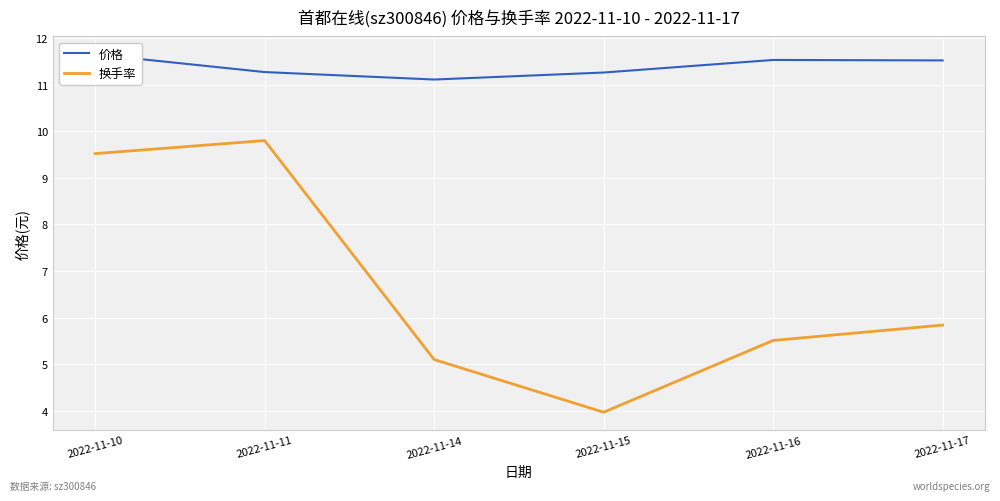

Reading left to right, extract all data points from this chart.

价格: 11.7	11.3	11.1	11.3	11.5	11.5
换手率: 9.5	9.8	5.1	4.0	5.5	5.8